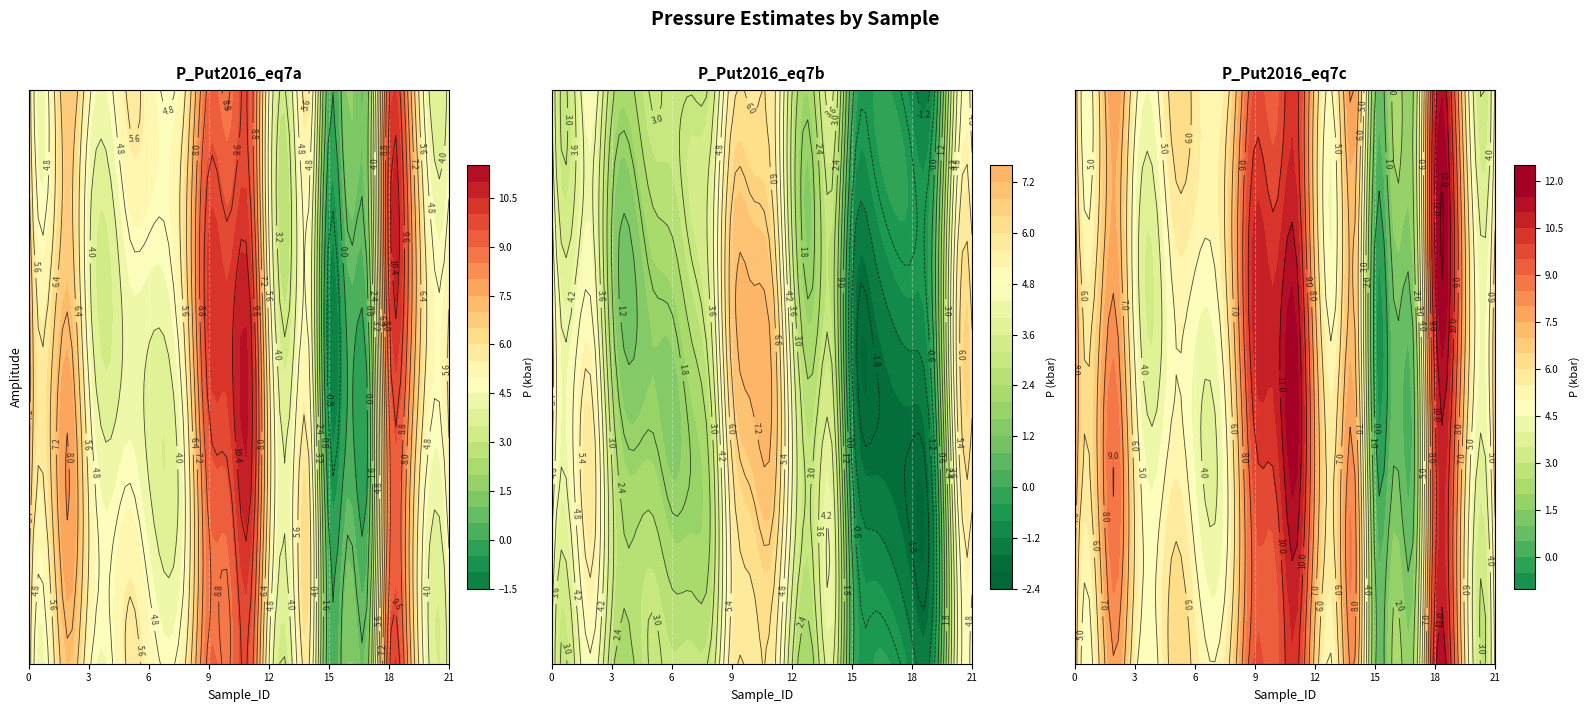

Reading right to left, transcribe all the data shown in this chart.

0: 21=4.3	20=4.0	19=7.7	18=9.5	17=1.6	16=1.6	15=0.2	14=5.7	13=3.5	12=4.8	11=9.5	10=8.7	9=9.0	8=6.0	7=4.7	6=5.3	5=5.7	4=4.6	3=5.0	2=7.0	1=4.8	0=6.2
1: 21=4.6	20=3.2	19=-1.0	18=-1.0	17=-0.4	16=-0.4	15=0.1	14=3.8	13=2.2	12=3.0	11=5.8	10=5.9	9=5.8	8=3.3	7=3.0	6=2.9	5=3.1	4=2.3	3=2.6	2=4.7	1=3.3	0=4.3
2: 21=5.2	20=3.6	19=8.9	18=10.7	17=2.3	16=2.3	15=1.0	14=8.0	13=5.3	12=6.7	11=10.4	10=9.2	9=9.6	8=6.8	7=5.0	6=5.7	5=6.4	4=4.7	3=5.3	2=8.0	1=5.3	0=6.7